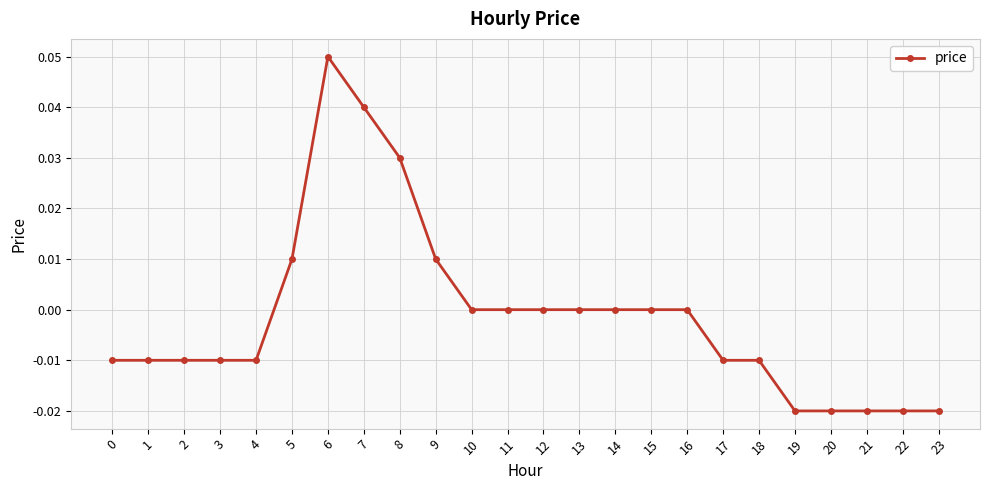

True or false: the data has more than 0 interior local peaks.

True